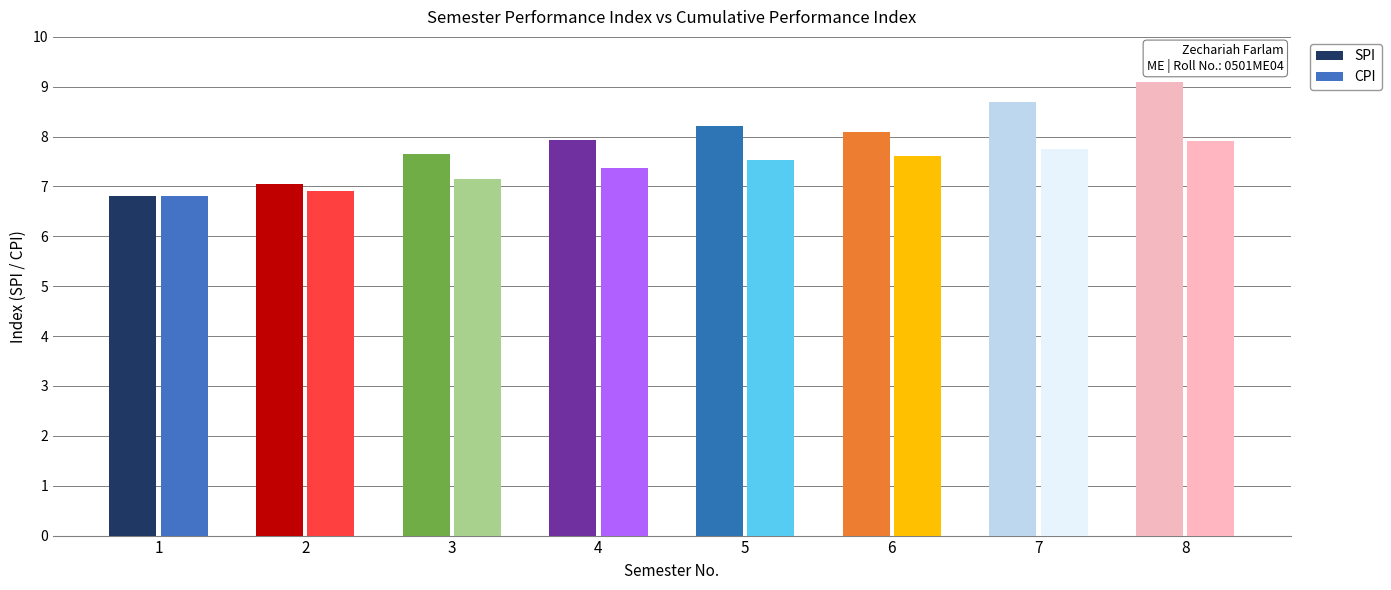

Which series has the widest spread of values?

SPI